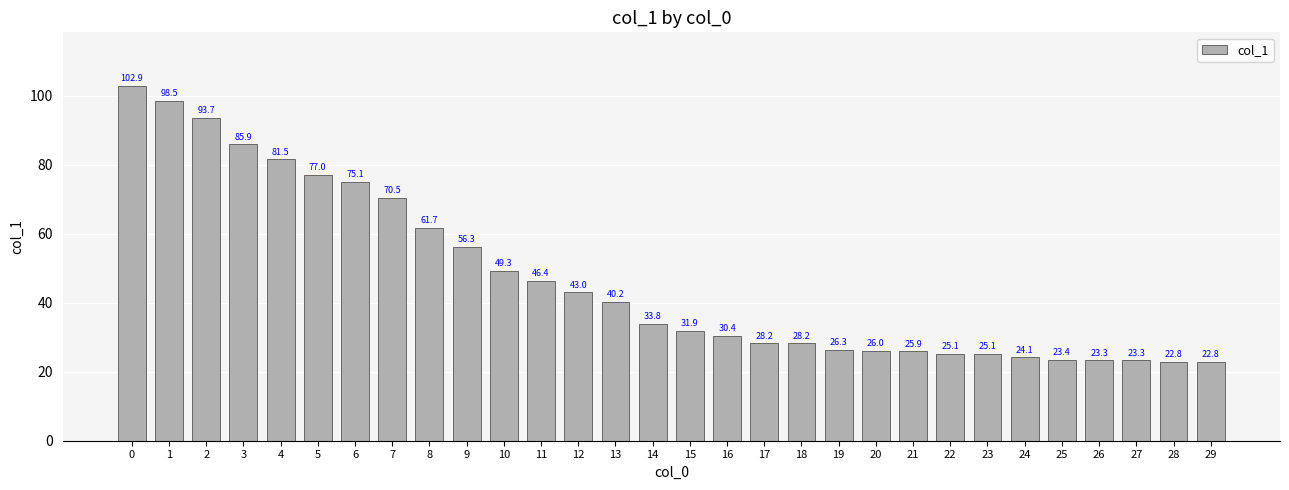

What is the smallest value displayed?

22.8